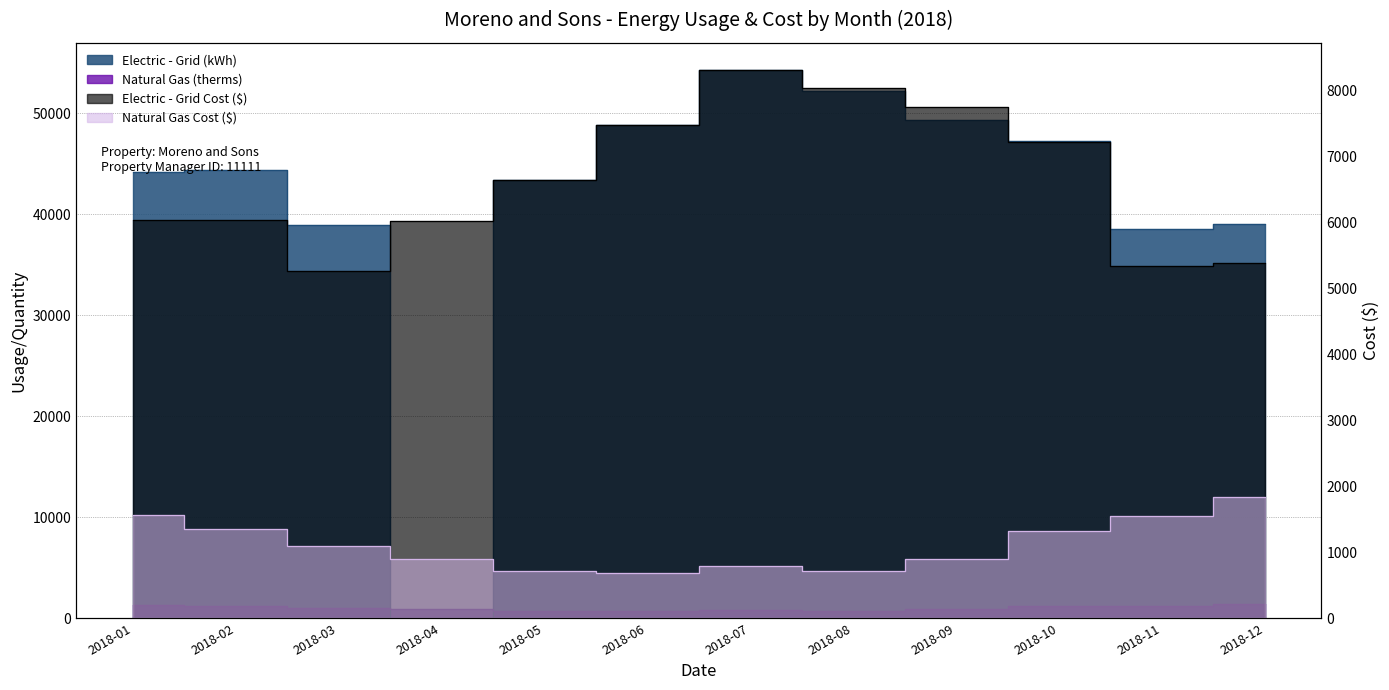

Where is Natural Gas Cost ($) nearest to the value 1263?

2018-10